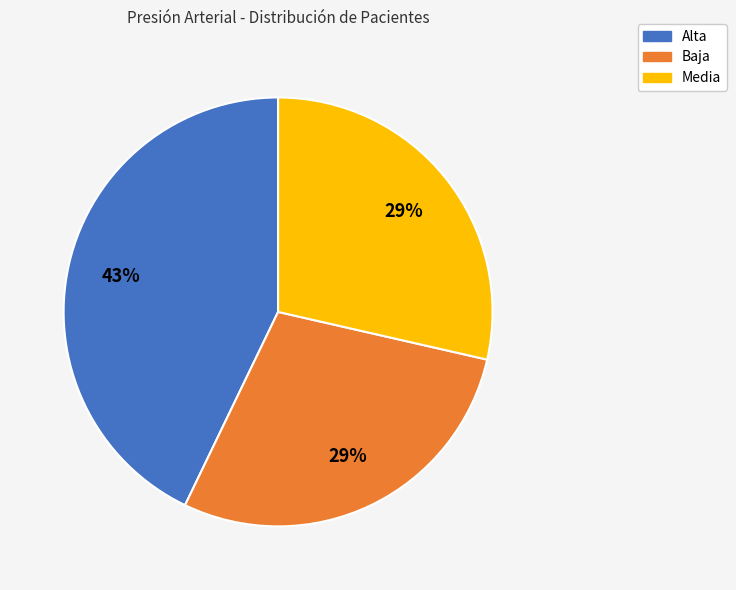

How many segments does this pie chart have?

3